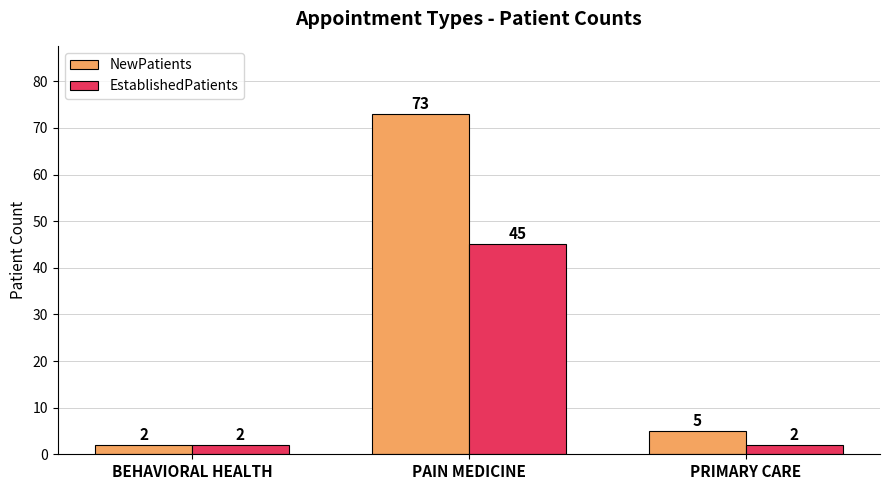

List the series in order of their peak value, lowest first.

EstablishedPatients, NewPatients